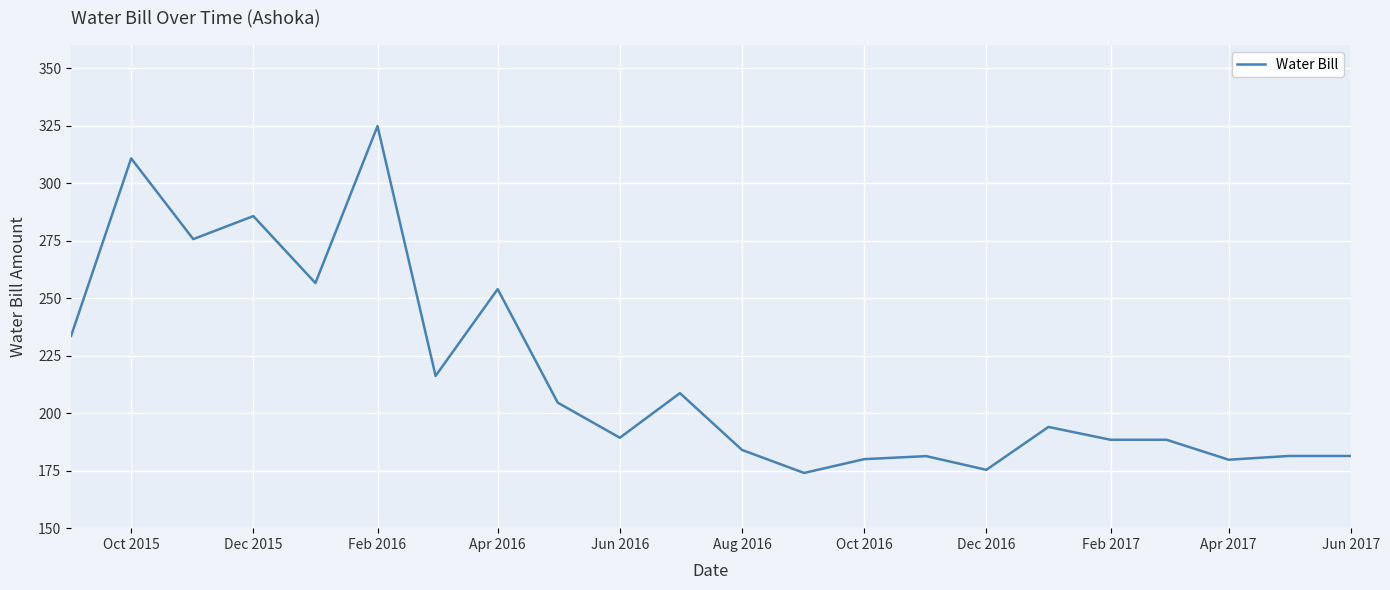

What is the greatest value displayed?

324.8